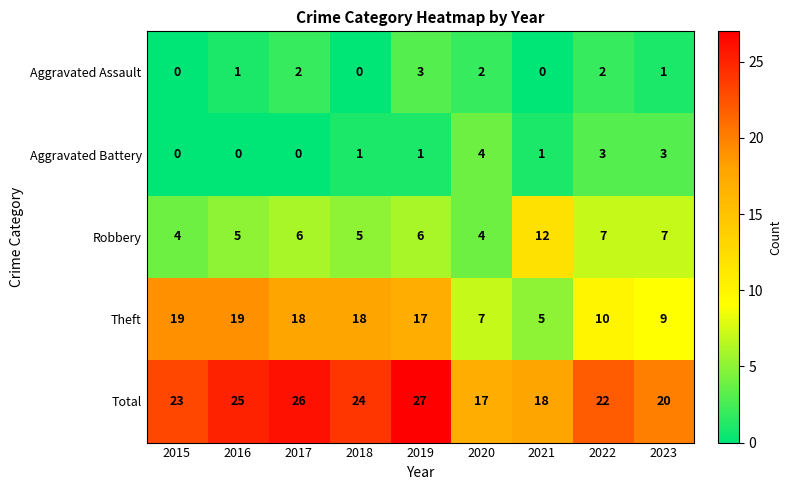

Which category has the highest value across all series?

2019